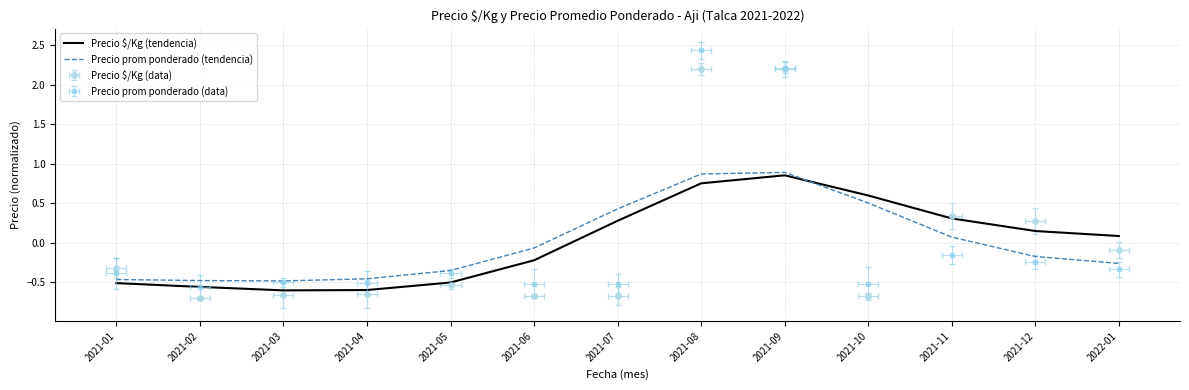

Reading left to right, extract all data points from this chart.

Precio $/Kg (tendencia): -0.5	-0.6	-0.6	-0.6	-0.5	-0.2	0.3	0.8	0.9	0.6	0.3	0.1	0.1
Precio prom ponderado (tendencia): -0.5	-0.5	-0.5	-0.5	-0.4	-0.1	0.4	0.9	0.9	0.5	0.1	-0.2	-0.3